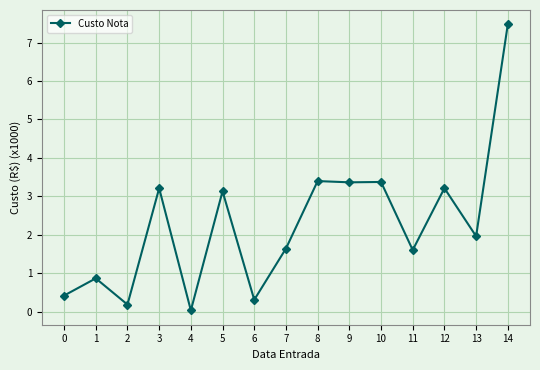

What is the ratio of the value at 13 to the value at 10?

0.6